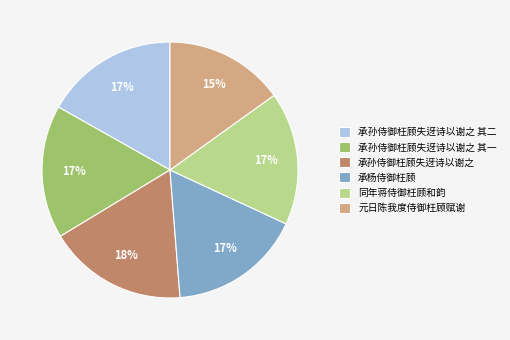

What percentage is the 承孙侍御枉顾失迓诗以谢之 其一 slice, to the nearest percent?

17%